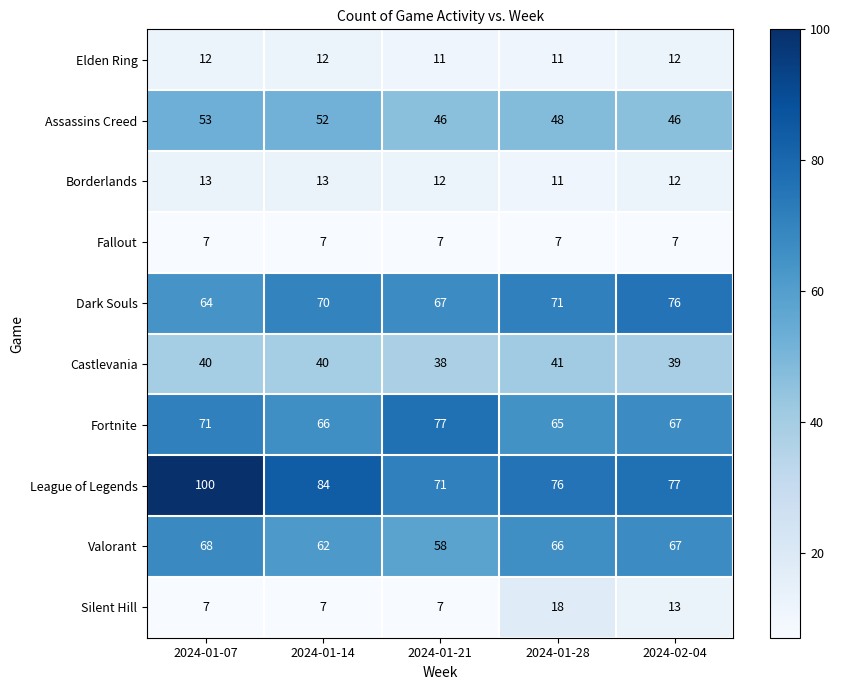

Which series changed the most between 2024-01-07 and 2024-01-21?

League of Legends